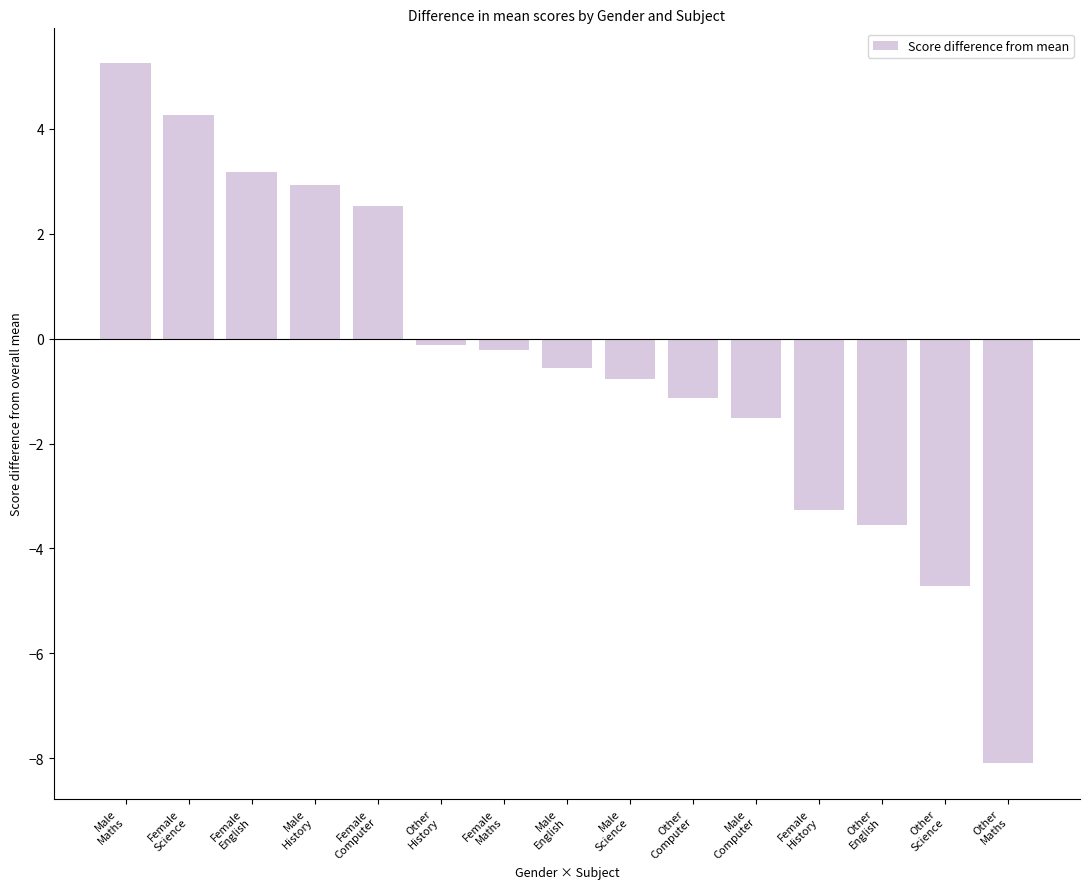

What is the average value?

-0.4